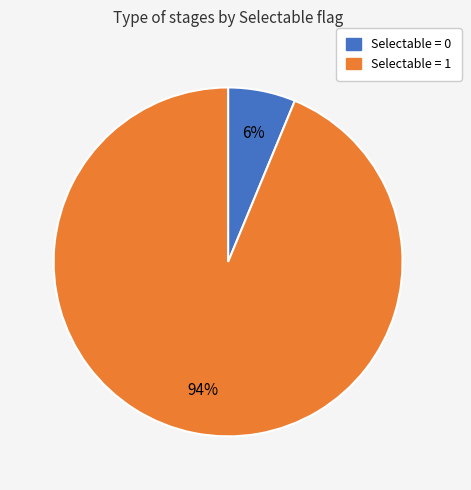

Between Selectable = 1 and Selectable = 0, which is larger?

Selectable = 1